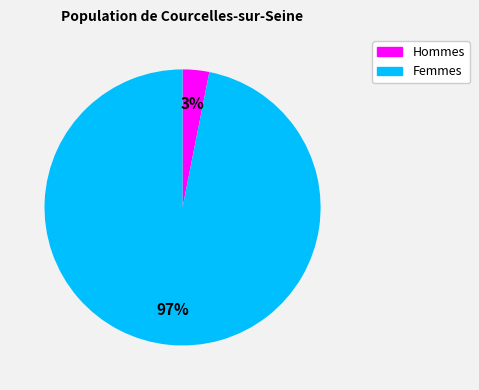

Is it true that Hommes is 9% of the pie?

False